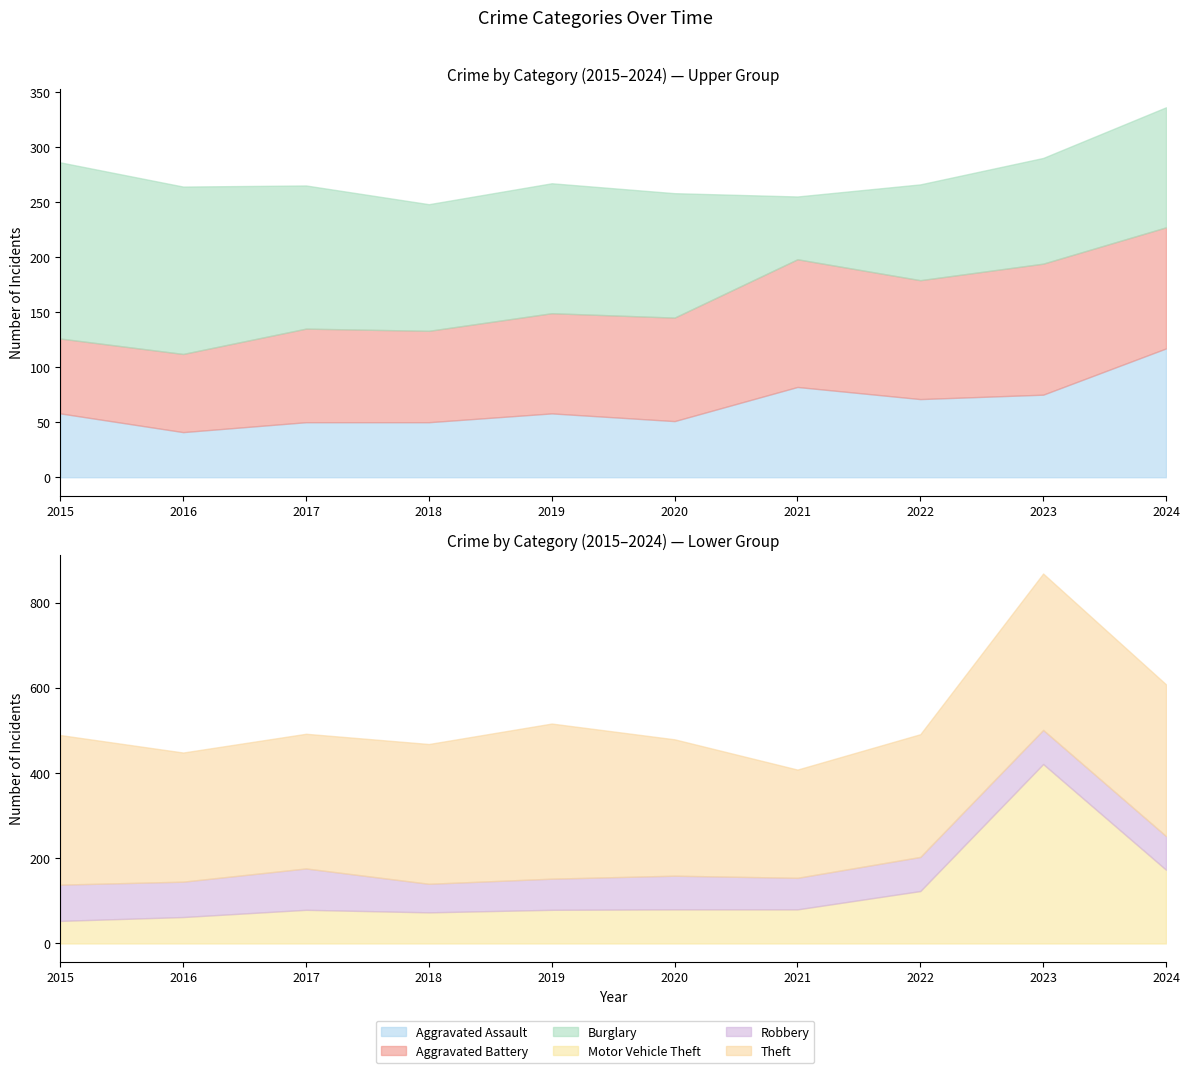

Where does the Theft series first go above 328?

2015